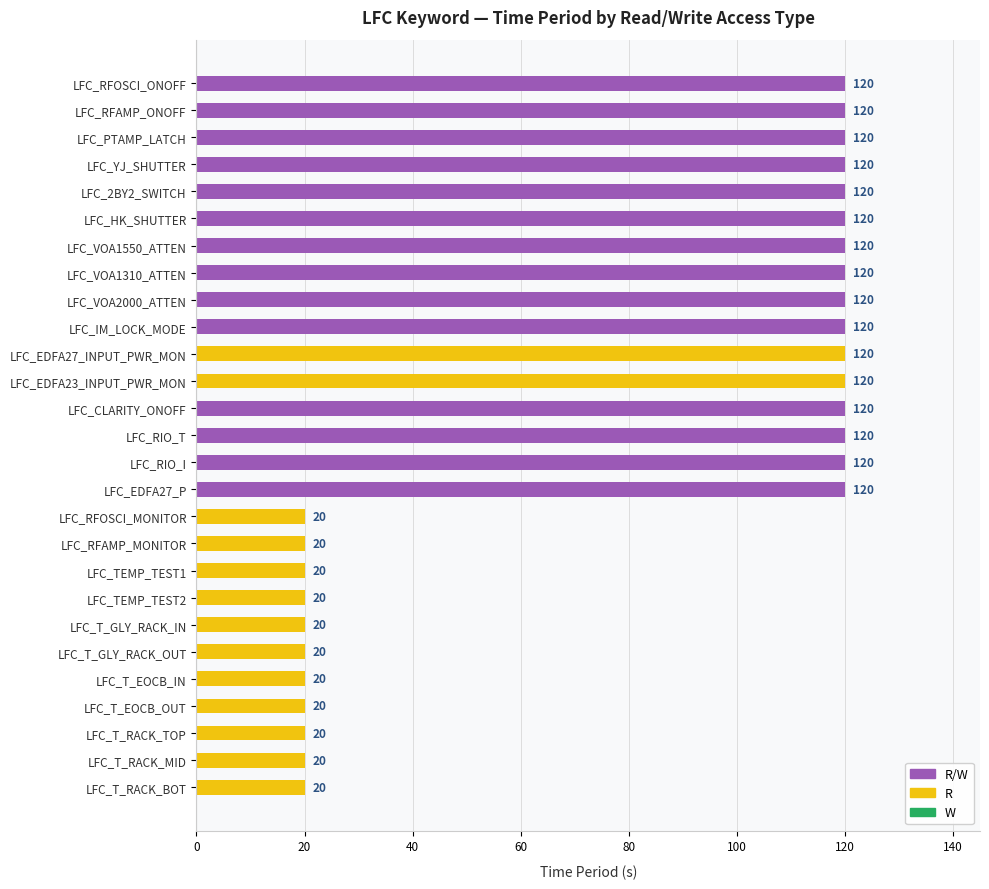

What is the smallest value displayed?

20